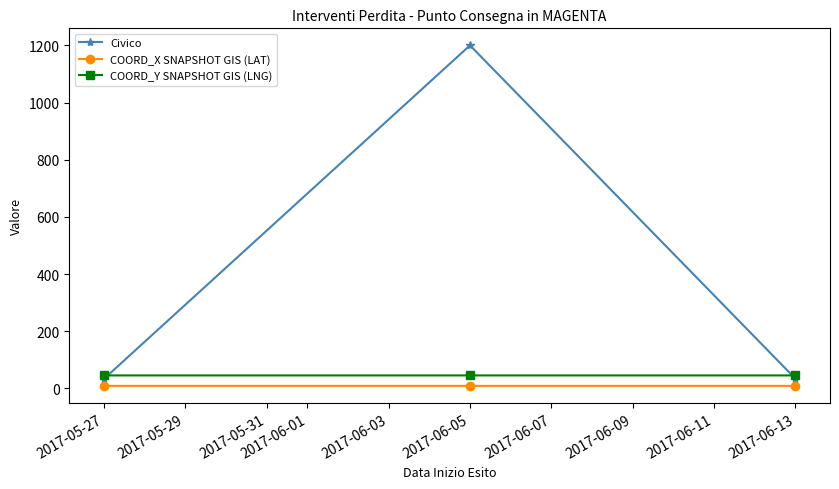

Between 2017-06-05 and 2017-06-13, which series saw the biggest shift?

Civico